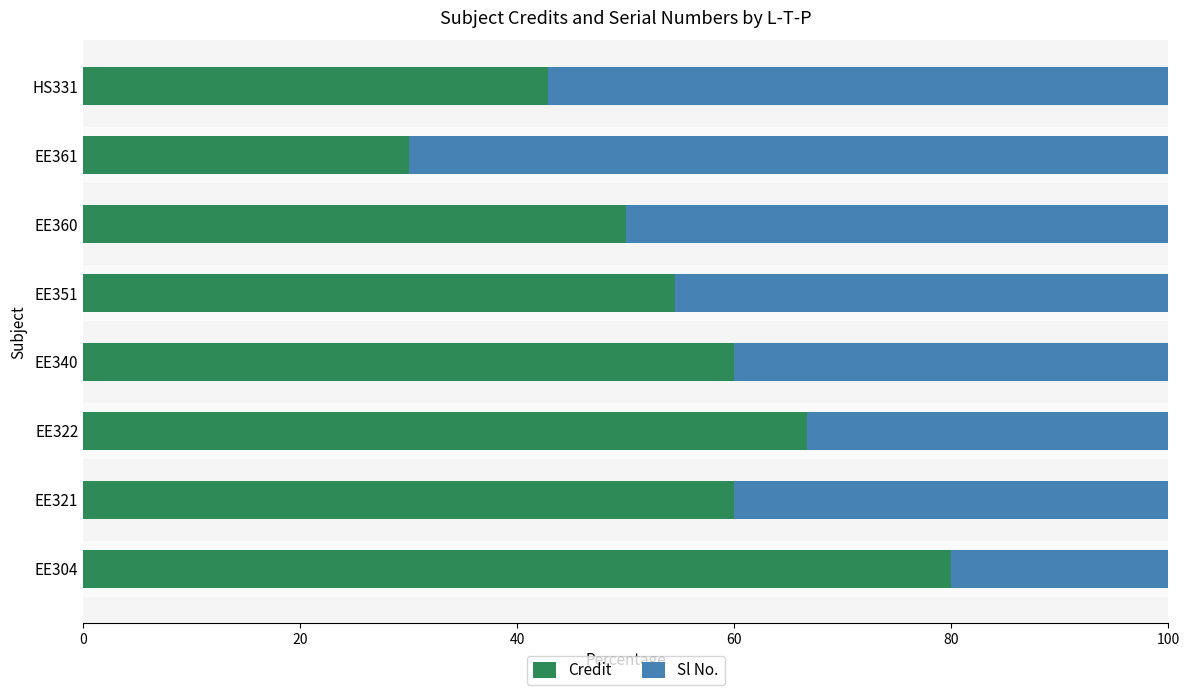

Is it true that Credit equals 27.3 at EE340?

False